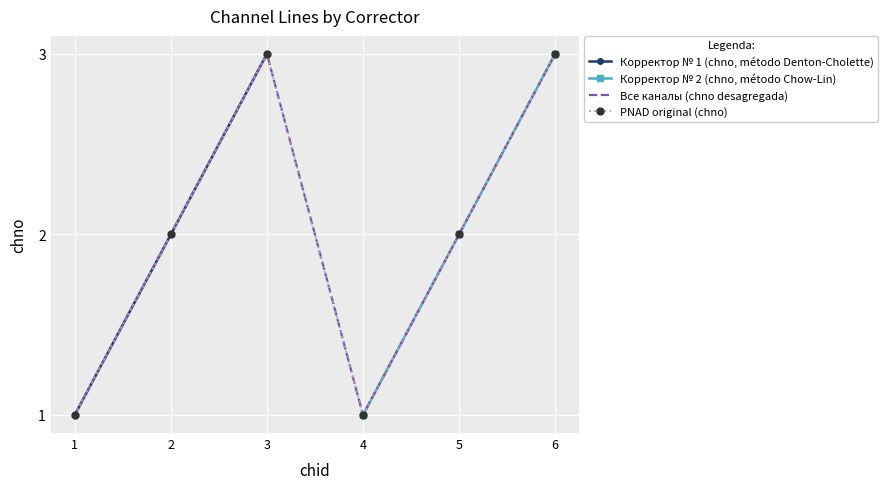

What is the difference between the maximum and minimum values in the Корректор № 2 - chno series?

2